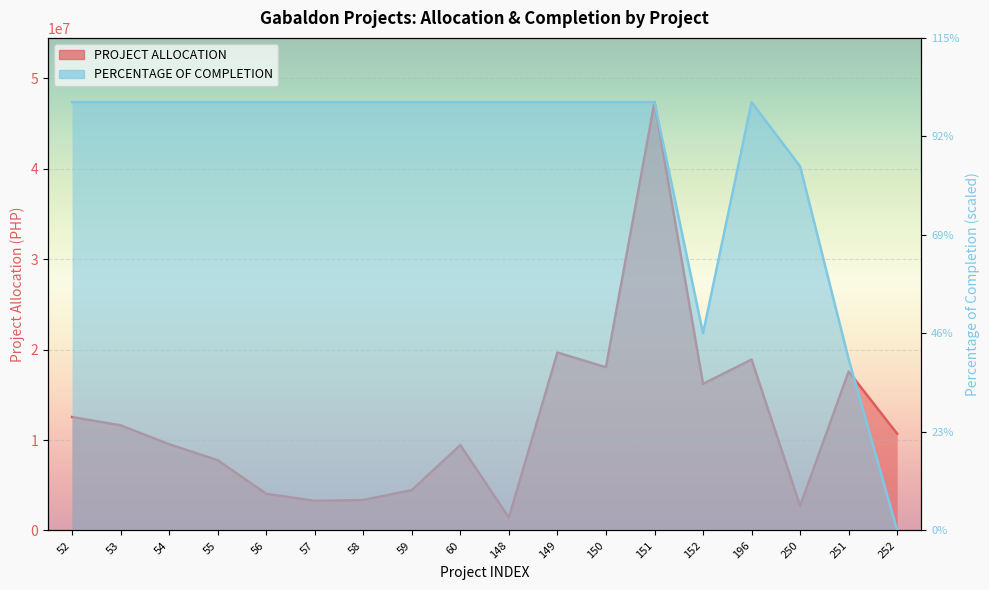

At which category is the sum across all series the highest?

151